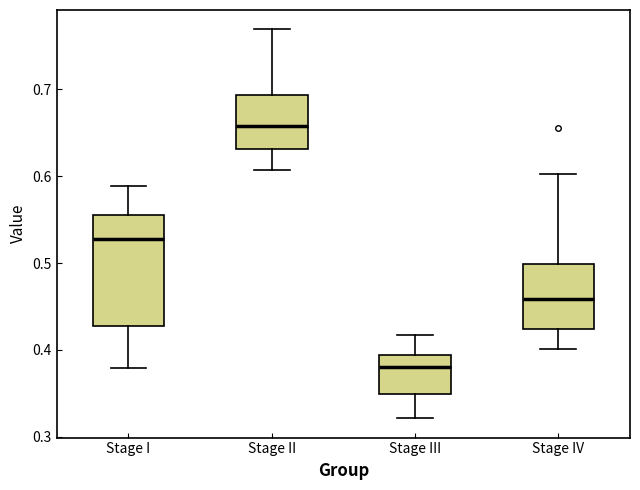

Where does the median line of the box for Stage II sit on the y-axis? The values are not printed on the chart, so give them approximately, as read against the axis.

0.66